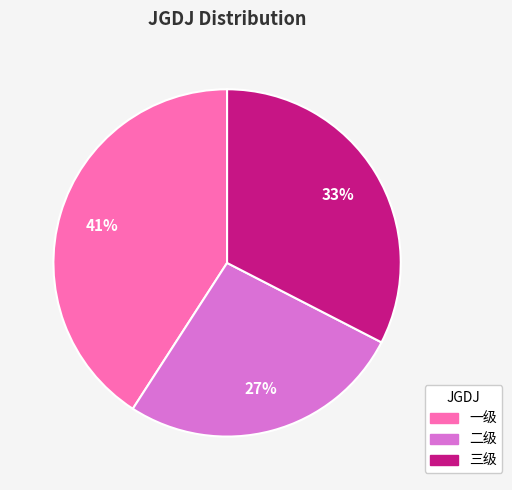

Rank the categories by value from lowest to highest.

二级, 三级, 一级